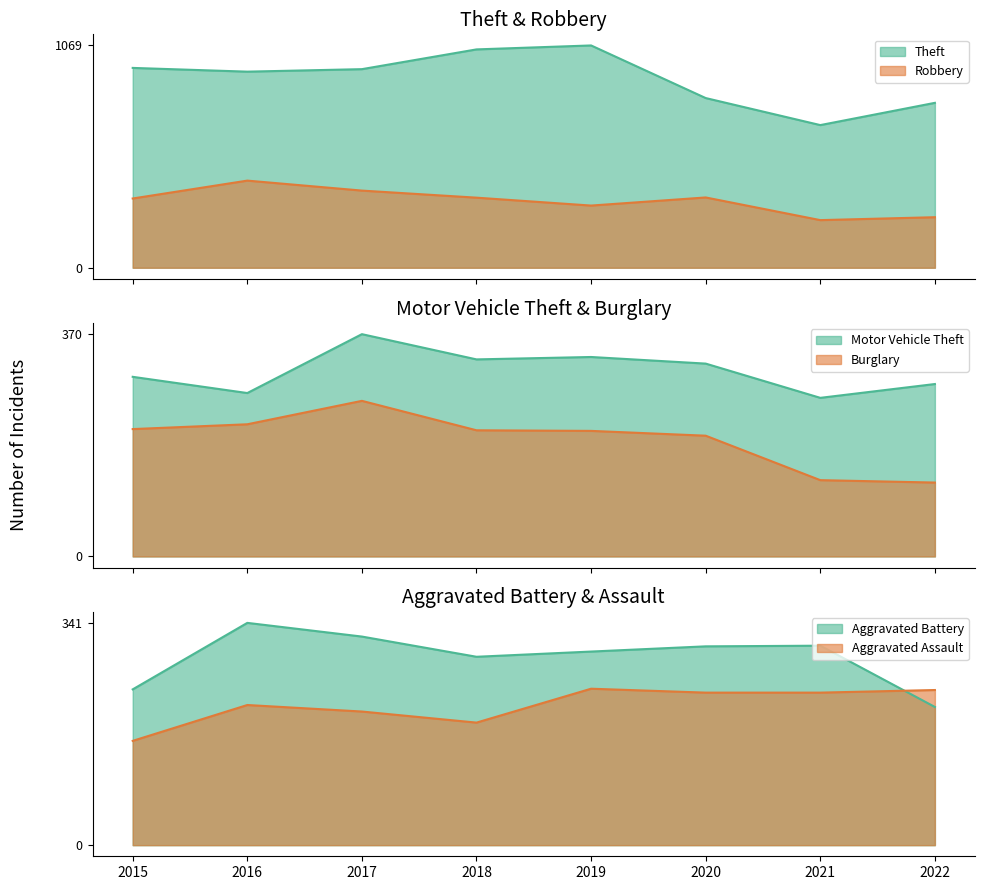

What is the difference between the second highest and minimum values in the Theft series?

364